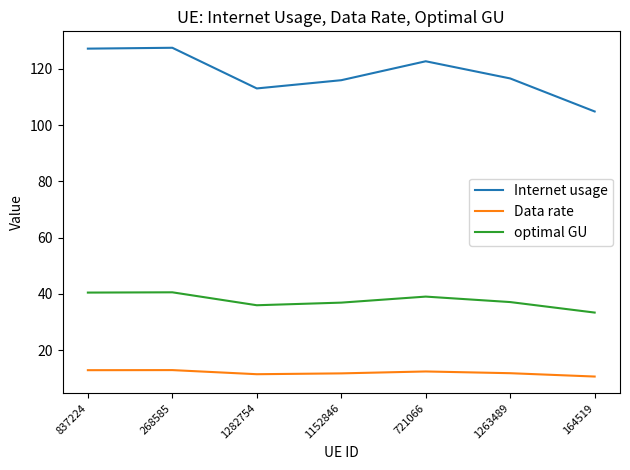

What is the difference between the maximum and second lowest values in the optimal GU series?

4.6